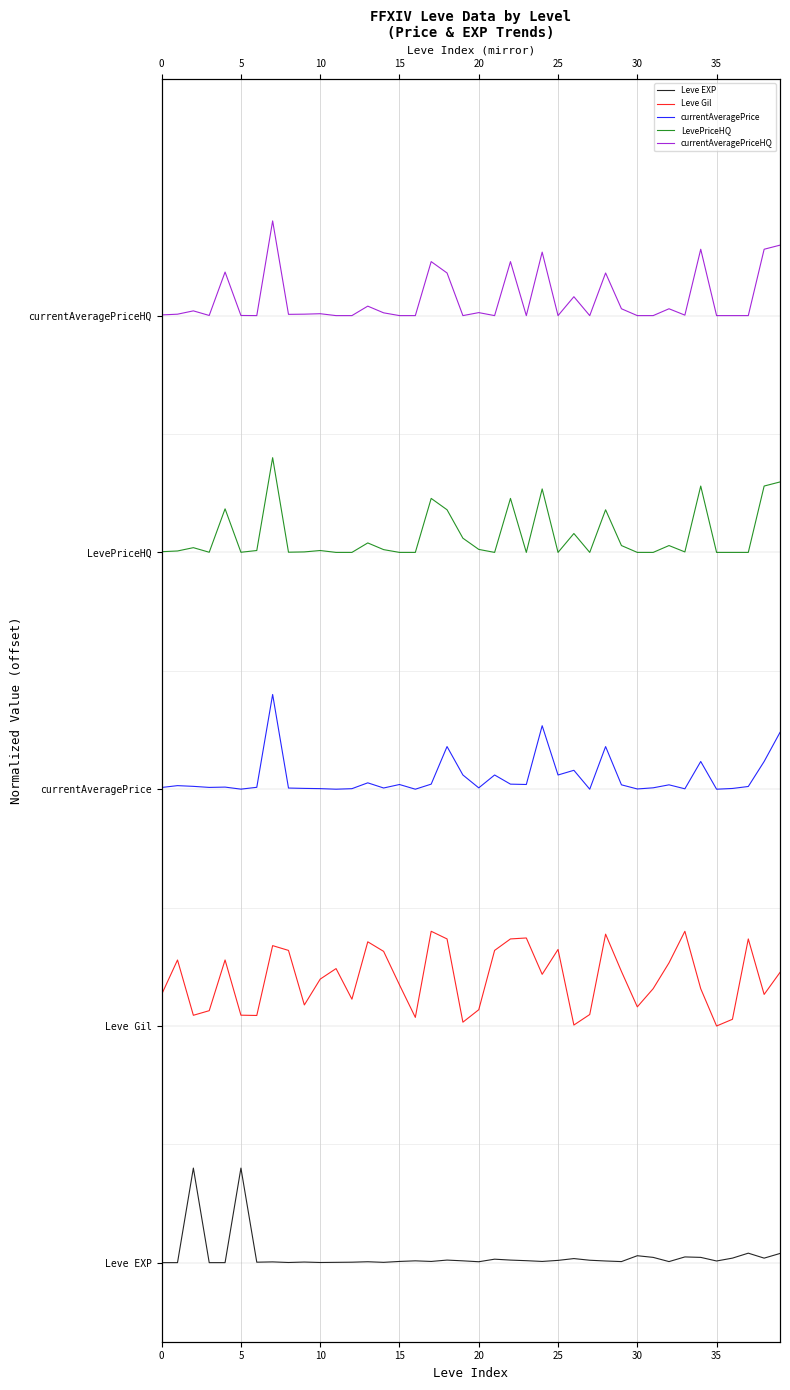

List the series in order of their overall mean, lowest first.

Leve EXP, Leve Gil, currentAveragePrice, LevePriceHQ, currentAveragePriceHQ